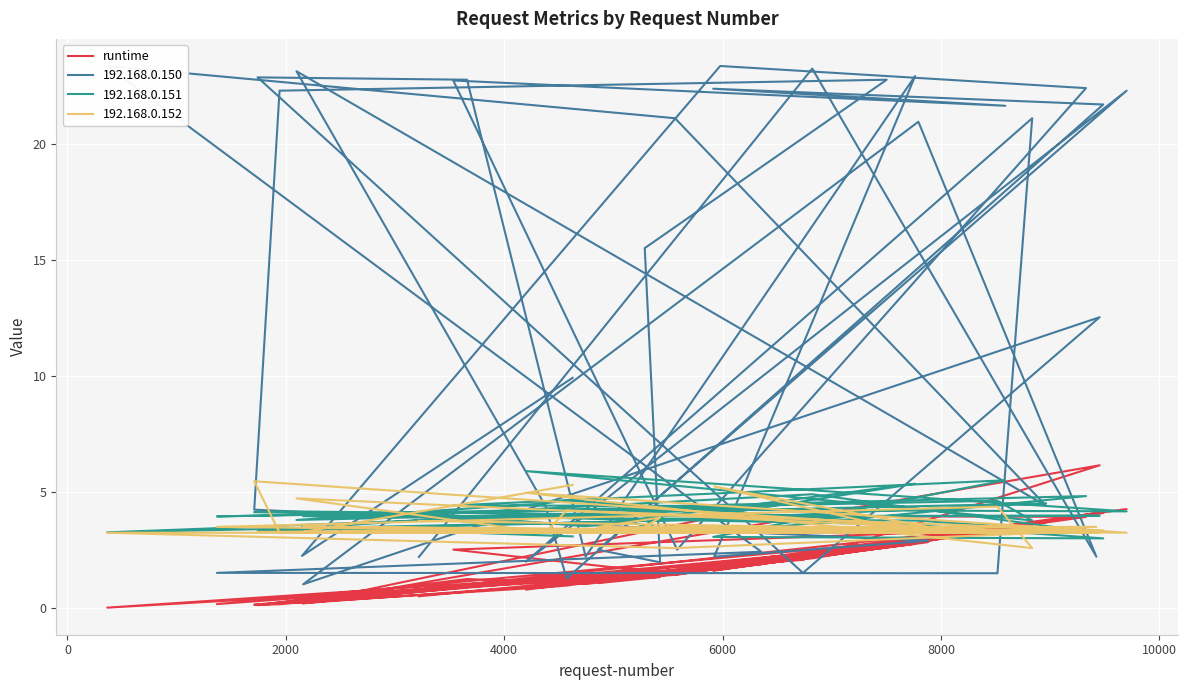

What is the average value?

2.0